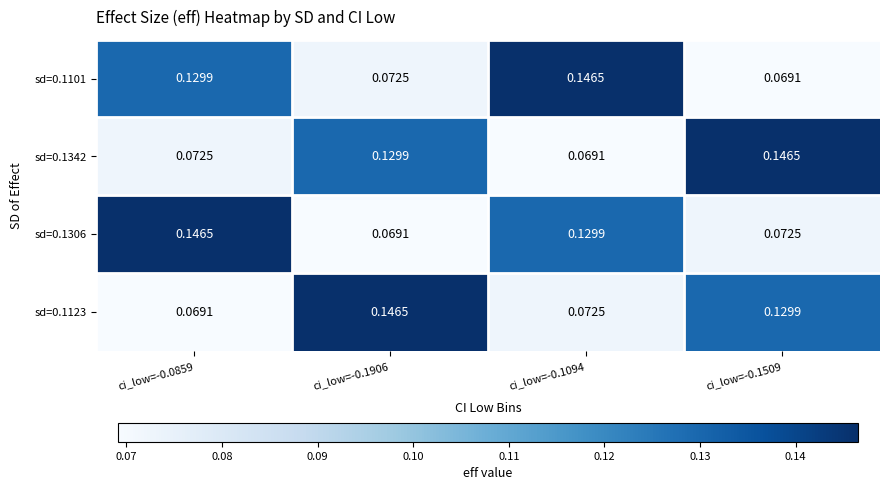

How many distinct data groups are displayed?

4